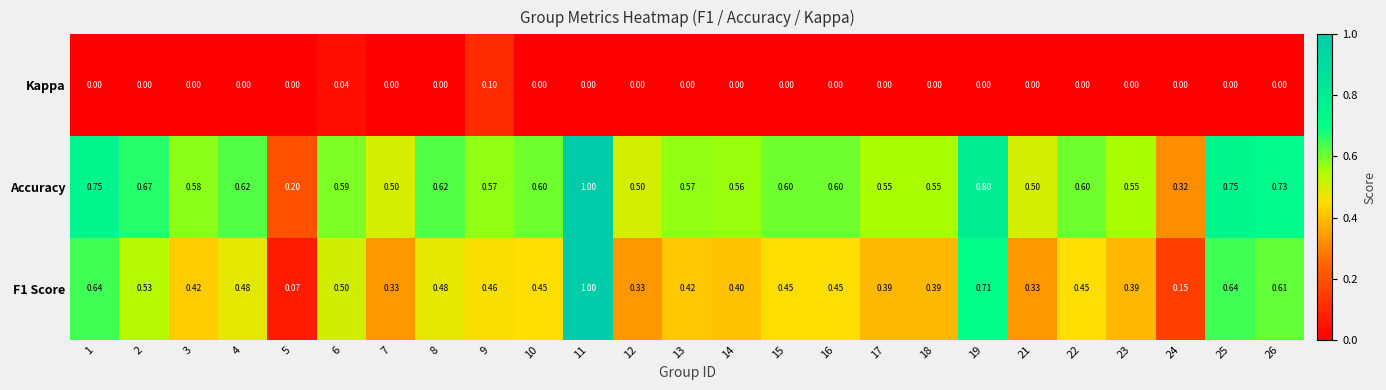

Which series has the largest total across all categories?

Accuracy